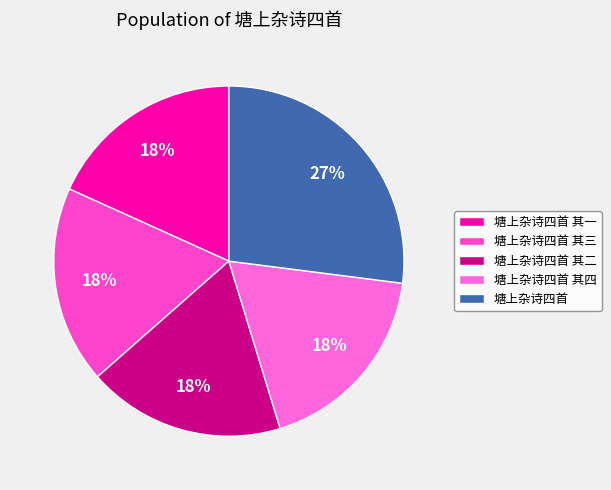

Which category has the smallest portion of the pie?

塘上杂诗四首 其一